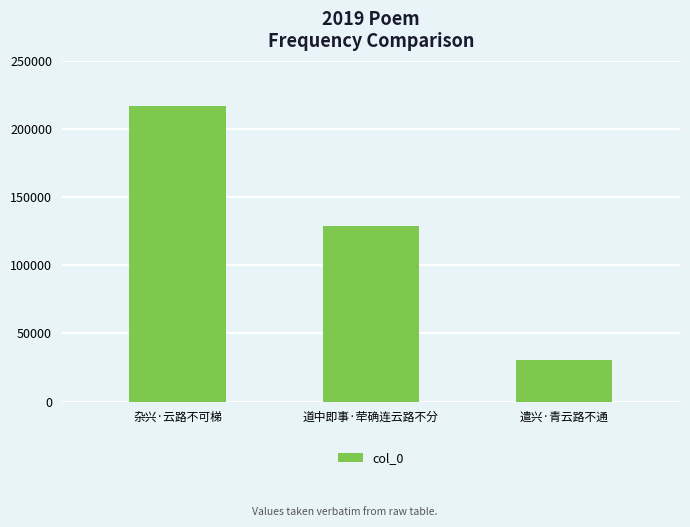

What is the change in value from 杂兴·云路不可梯 to 道中即事·荦确连云路不分?

-87906